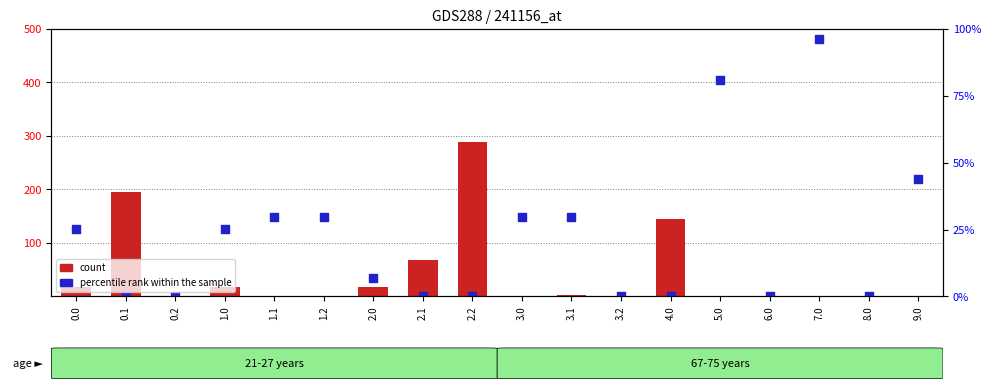

At which category is the sum across all series the highest?

7.0